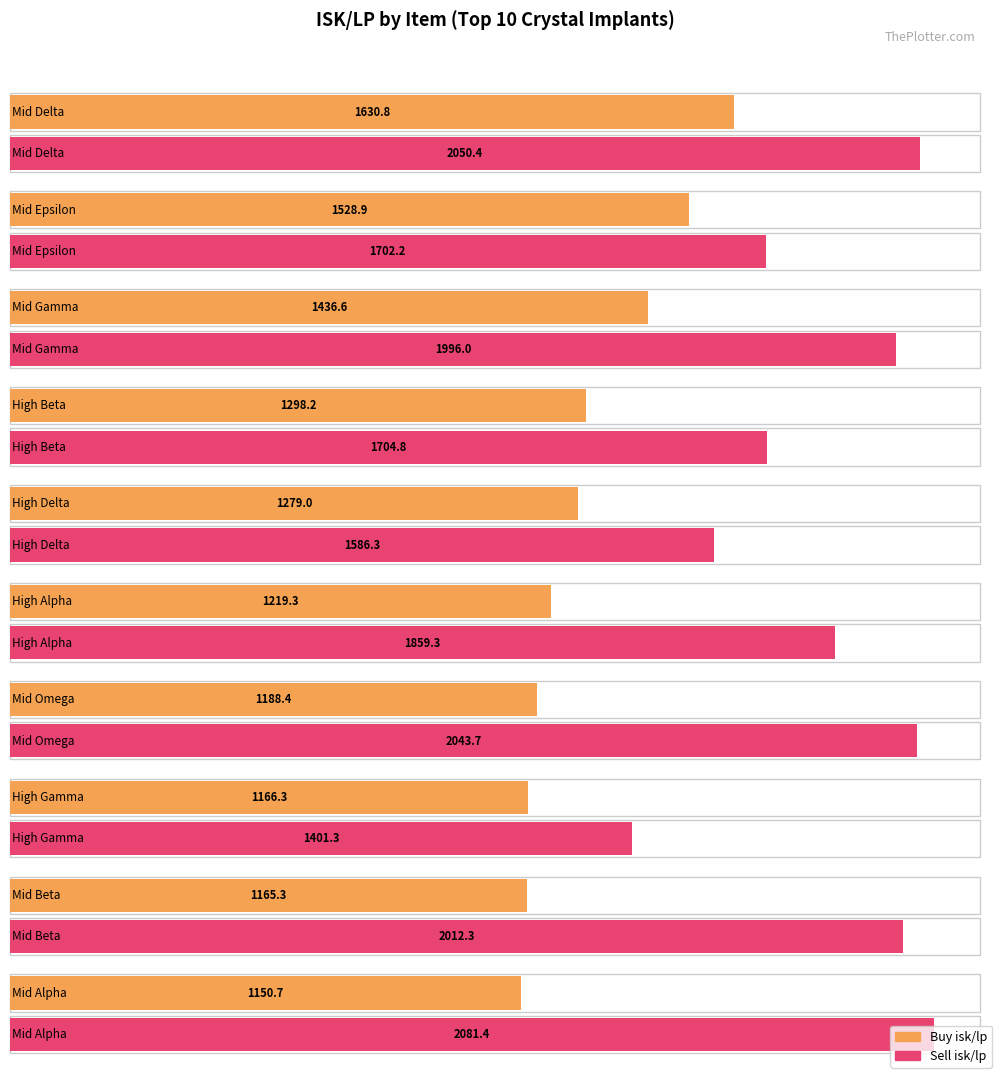

At how many categories does at least one series exceed 1563?

9